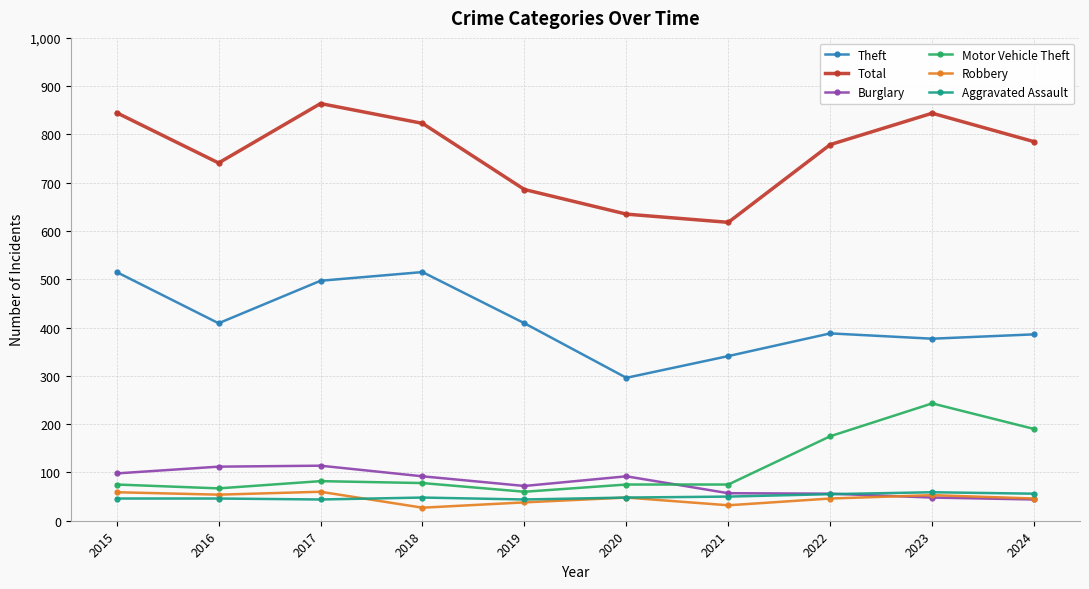

Which series changed the most between 2017 and 2018?

Total